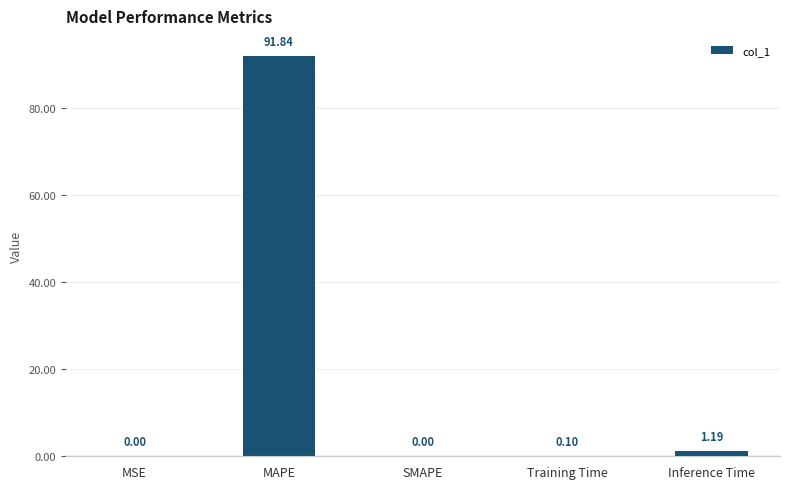

At which category does the chart reach its peak across all series?

MAPE